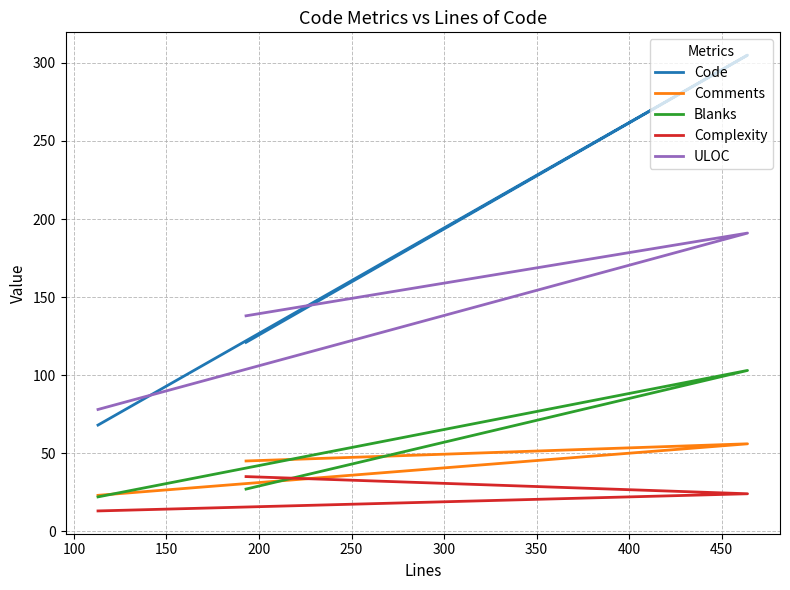

The value of Blanks at 50 is 12. True or false?

False